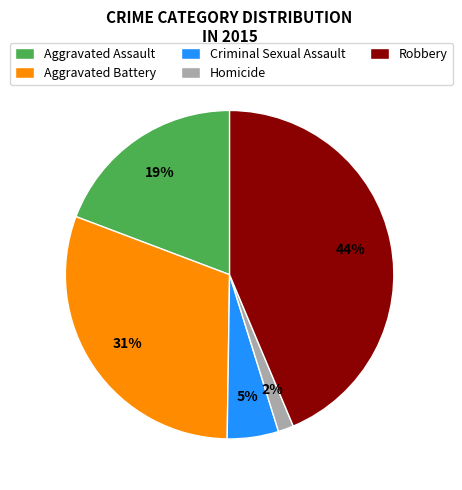

Which slice is the smallest?

Homicide